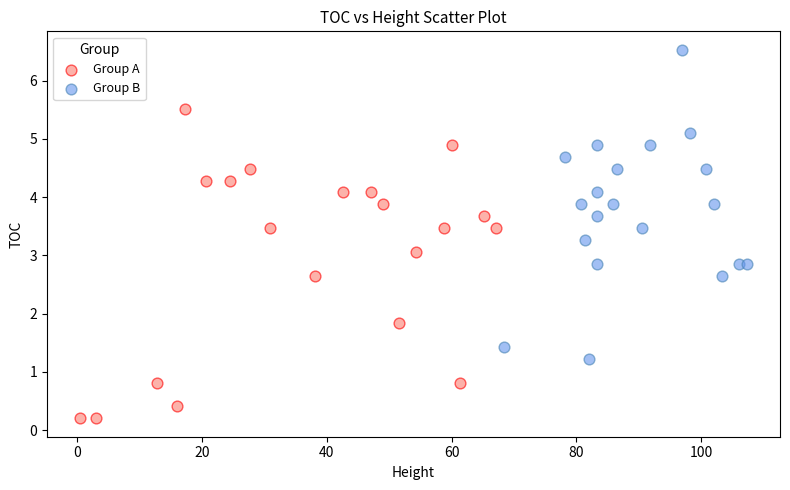

Which series reaches the maximum Y coordinate?

Group B